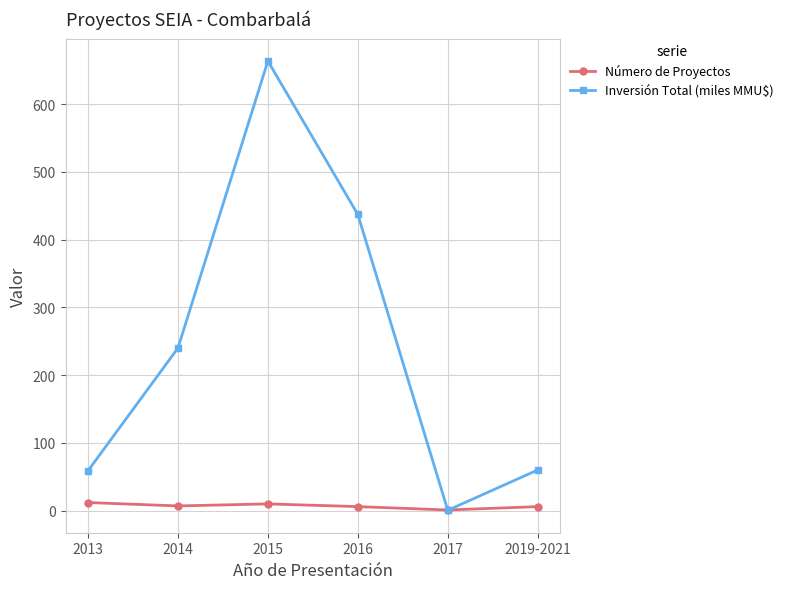

At which category is the sum across all series the highest?

2015